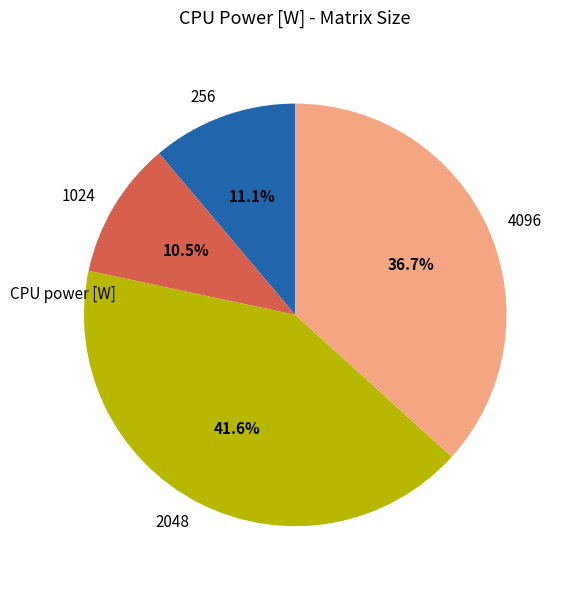

Rank the categories by value from lowest to highest.

1024, 256, 4096, 2048